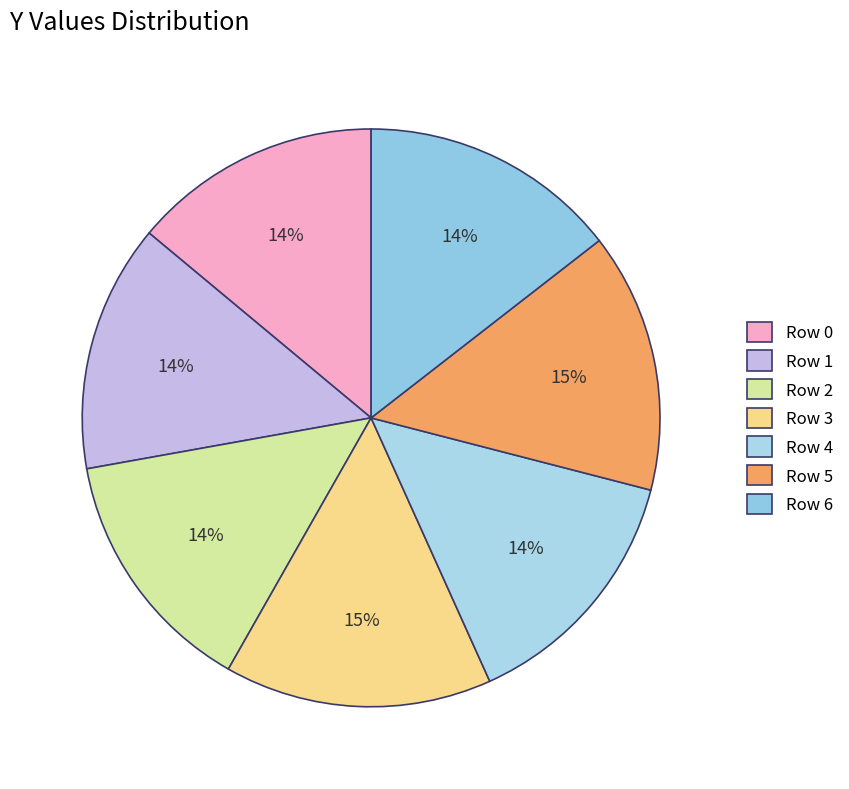

Rank the categories by value from lowest to highest.

1, 0, 2, 4, 6, 5, 3